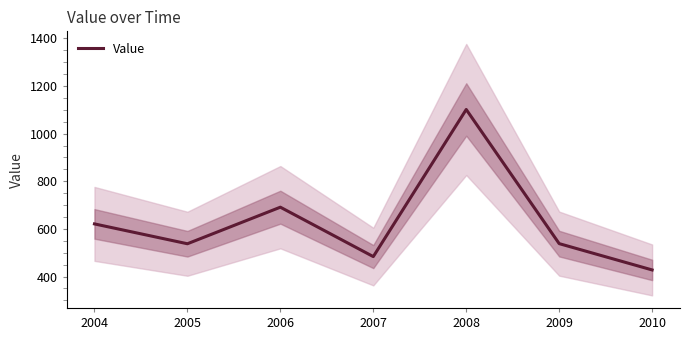

List the labels in order of value, smallest first.

2010, 2007, 2005, 2009, 2004, 2006, 2008